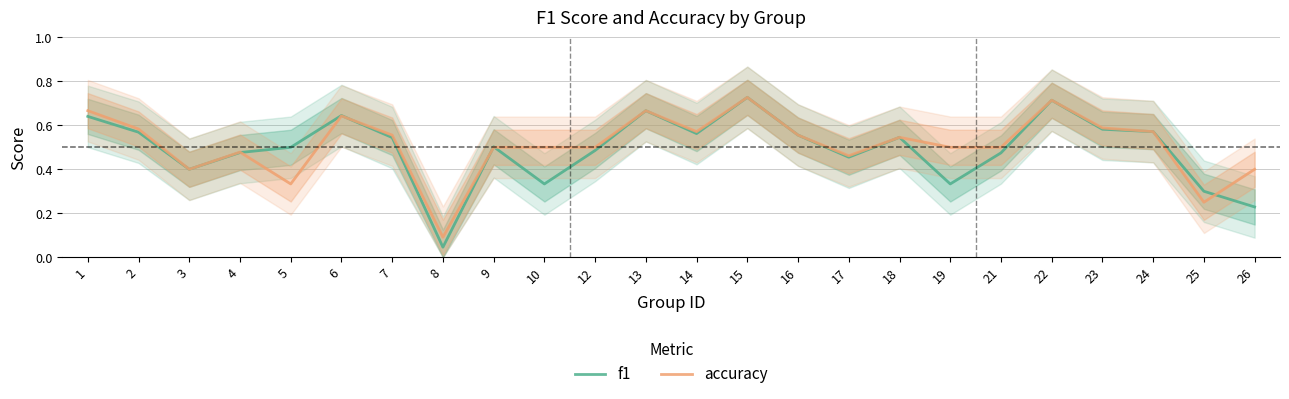

List the series in order of their peak value, lowest first.

f1, accuracy